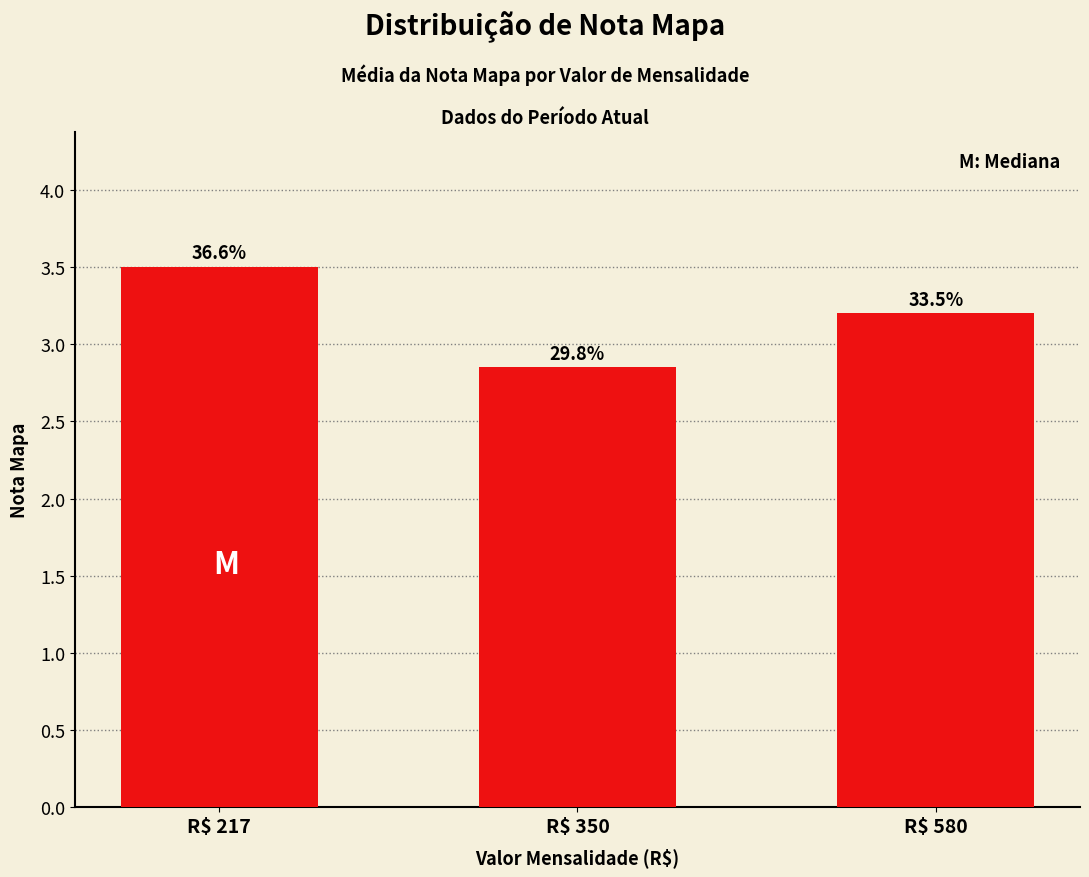

Reading right to left, list all the values displayed in this chart.

R$ 580=3.2	R$ 350=2.9	R$ 217=3.5